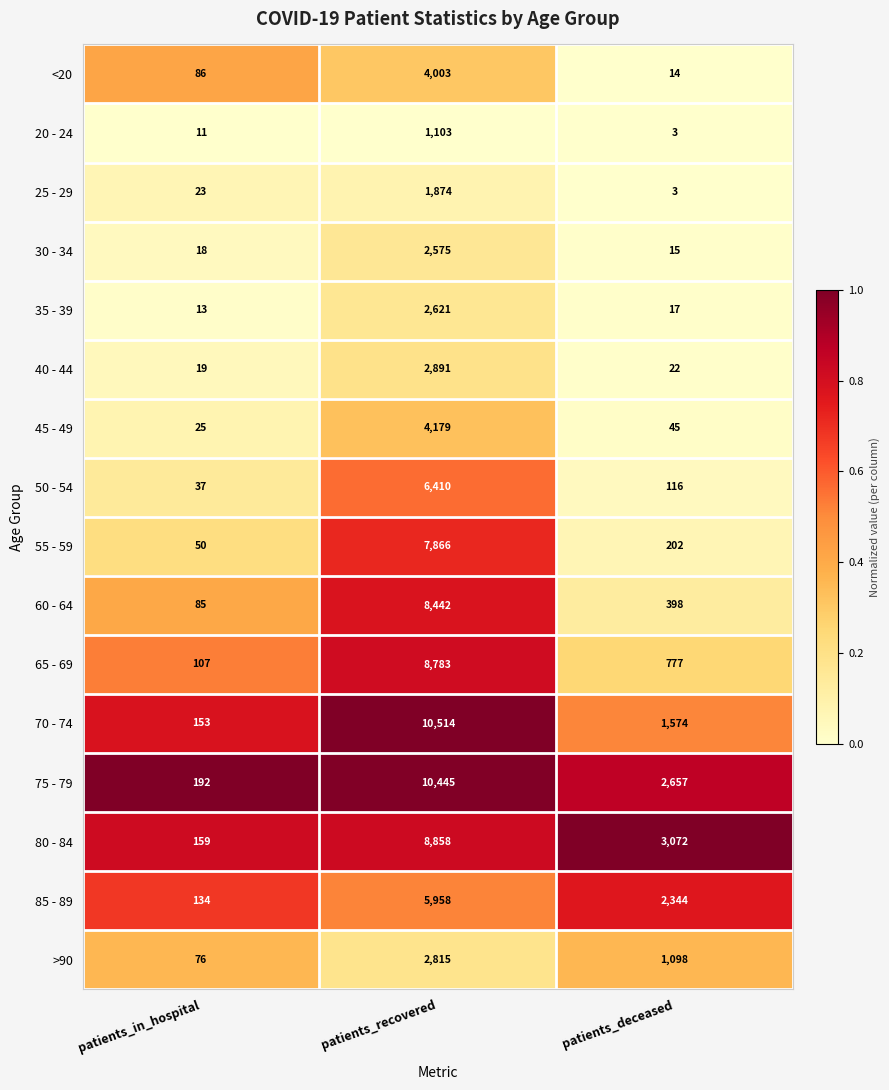

At which category does the chart reach its minimum across all series?

patients_deceased